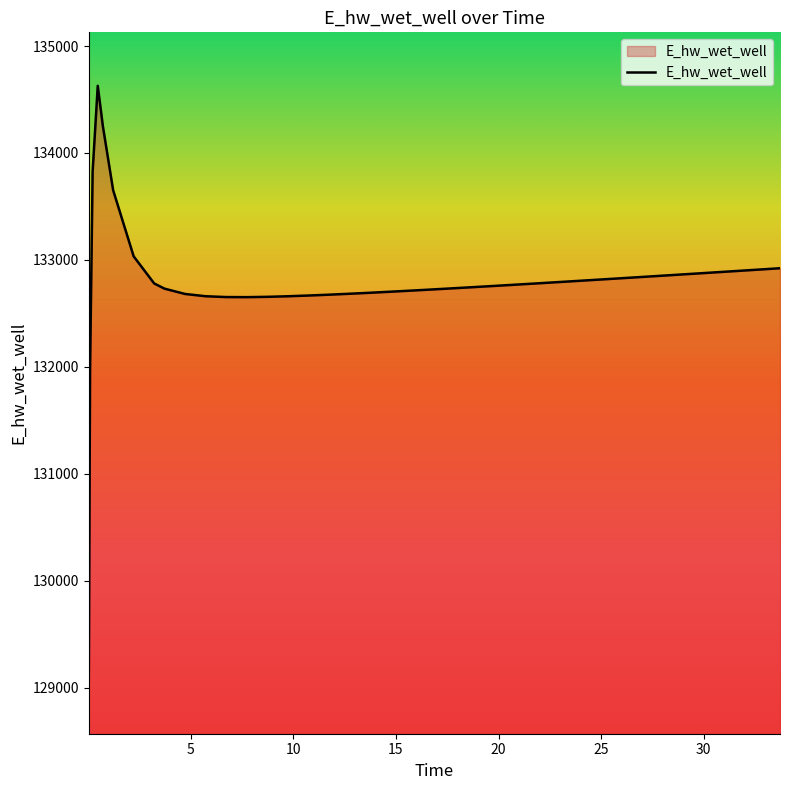

What is the smallest value displayed?

129070.3